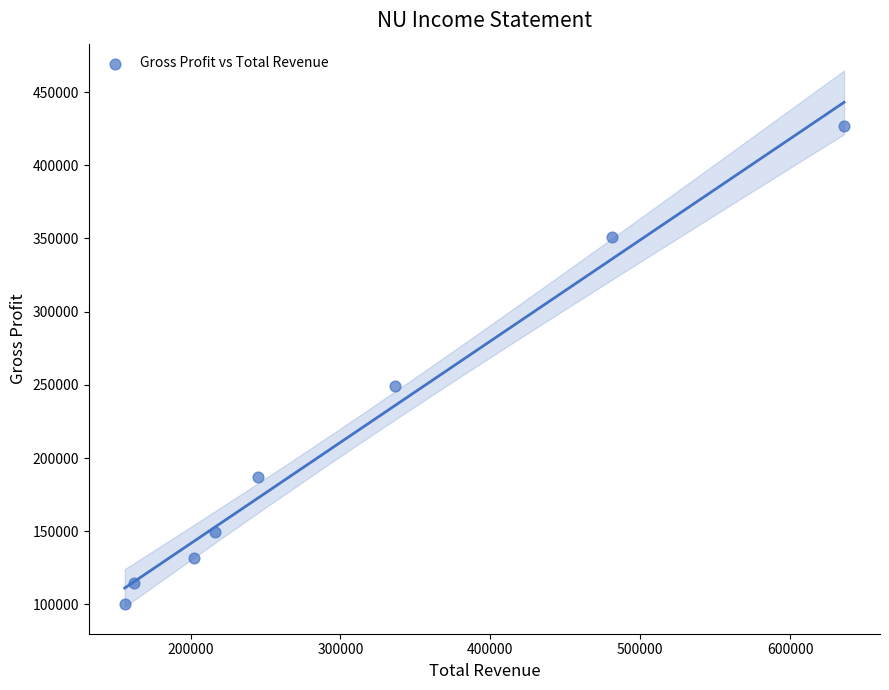

What Y value in the scatter plot is closest to 263400?

249100